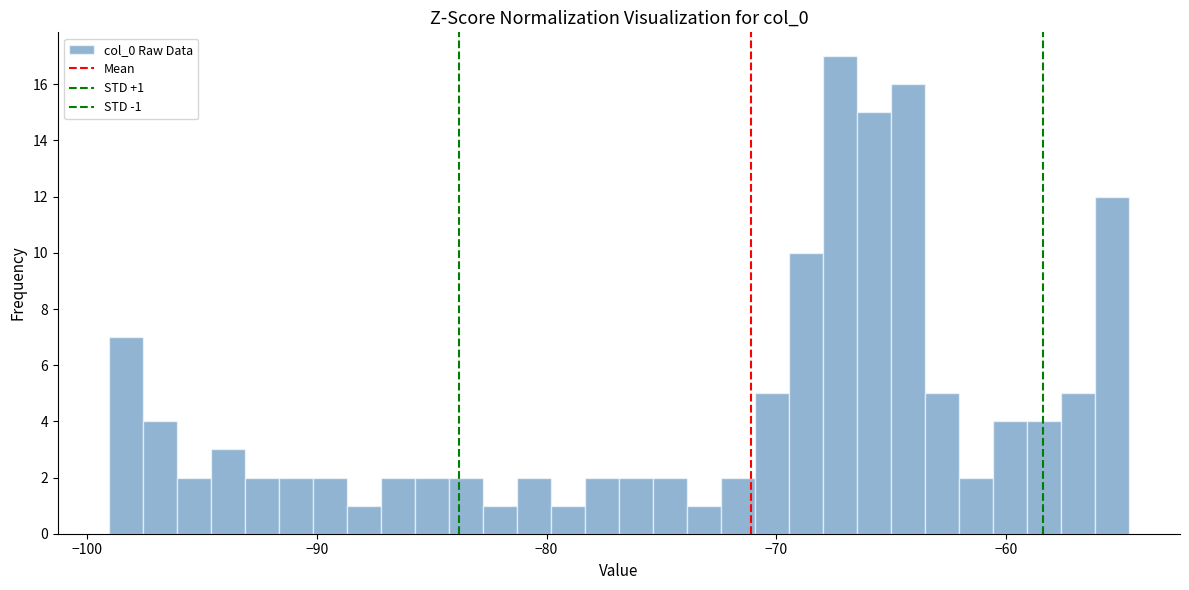

Read against the x-axis, roughly where is the centre of the tallest bar?

-67